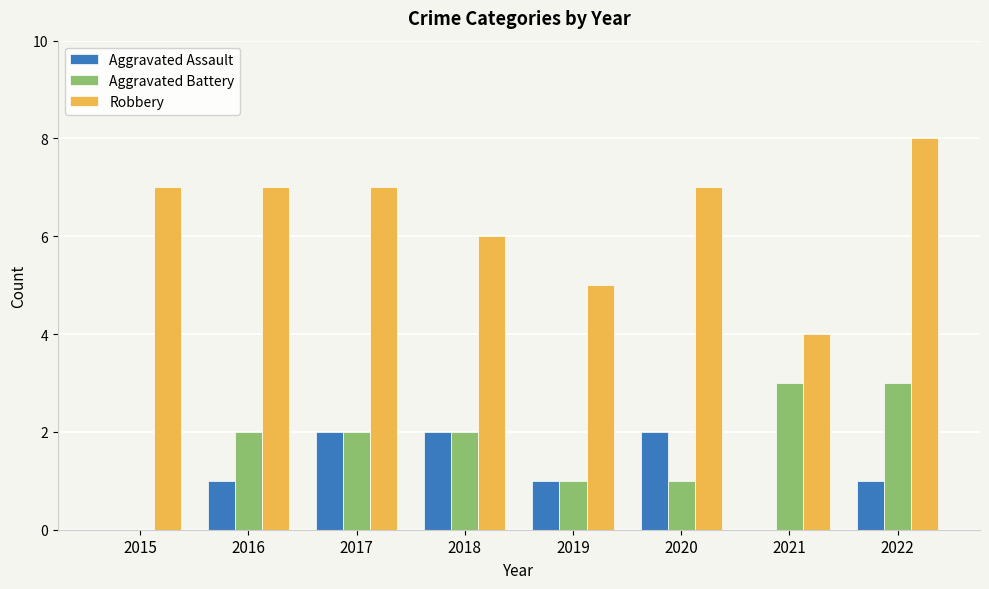

At which label is Robbery closest to 6?

2018